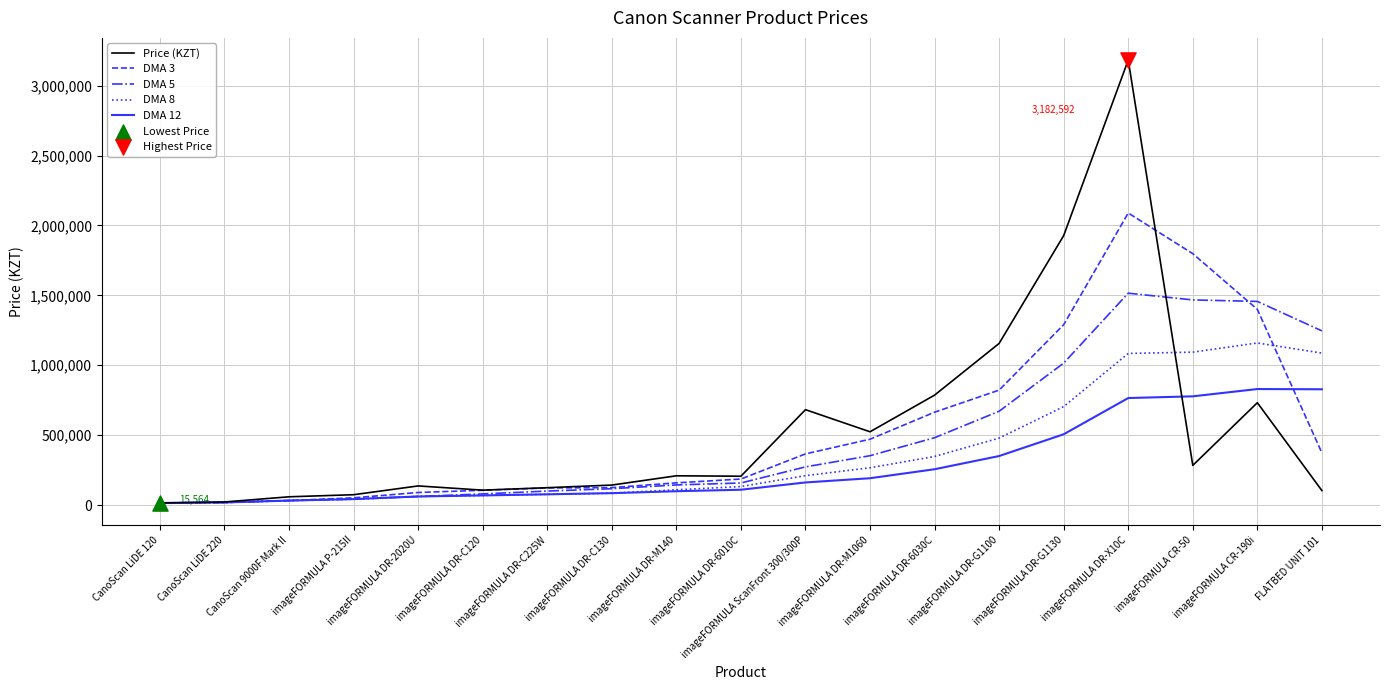

Which series has the largest range (max minus min)?

Price (KZT)